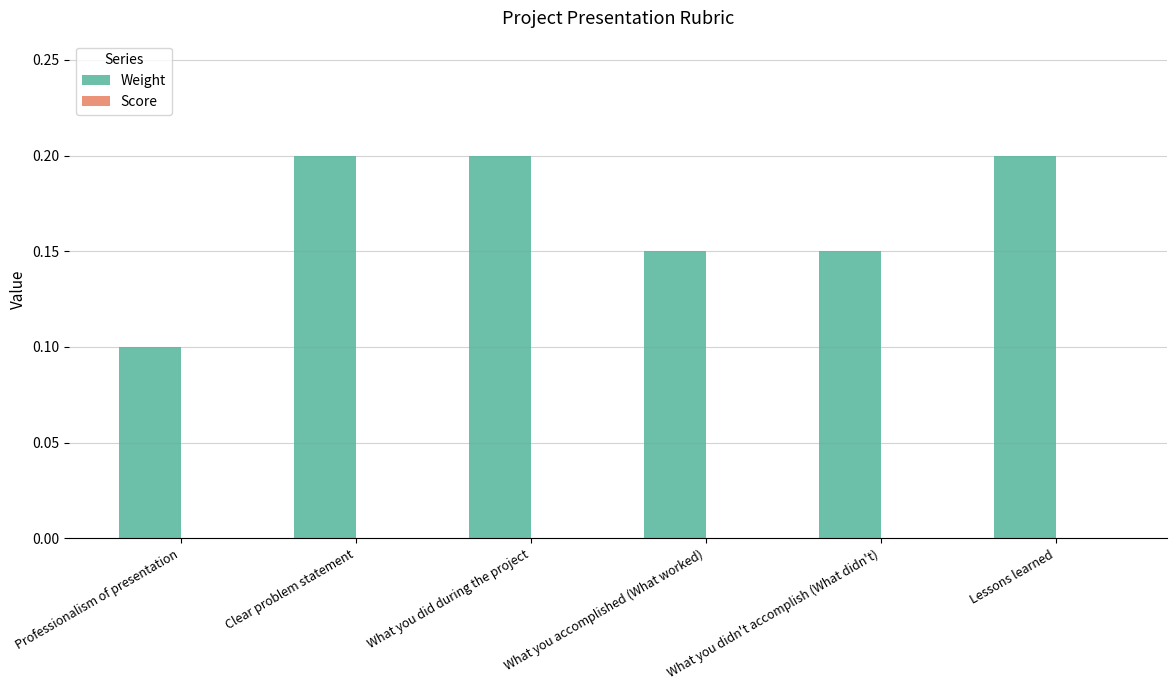

What is the label of the 5th bar from the right?

Clear problem statement